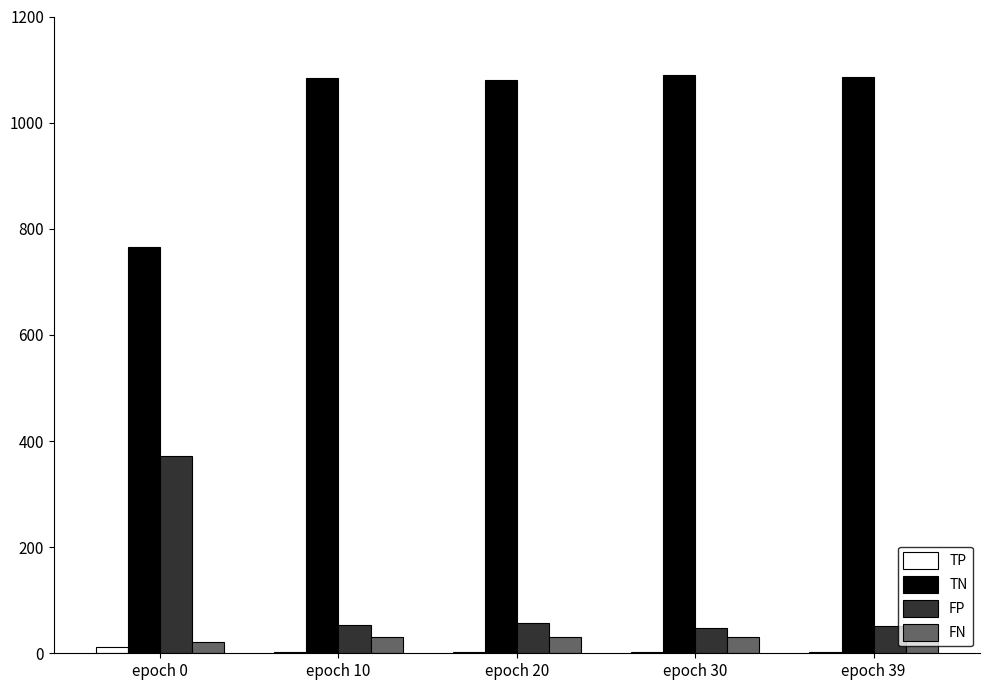

How many series are shown in this chart?

4